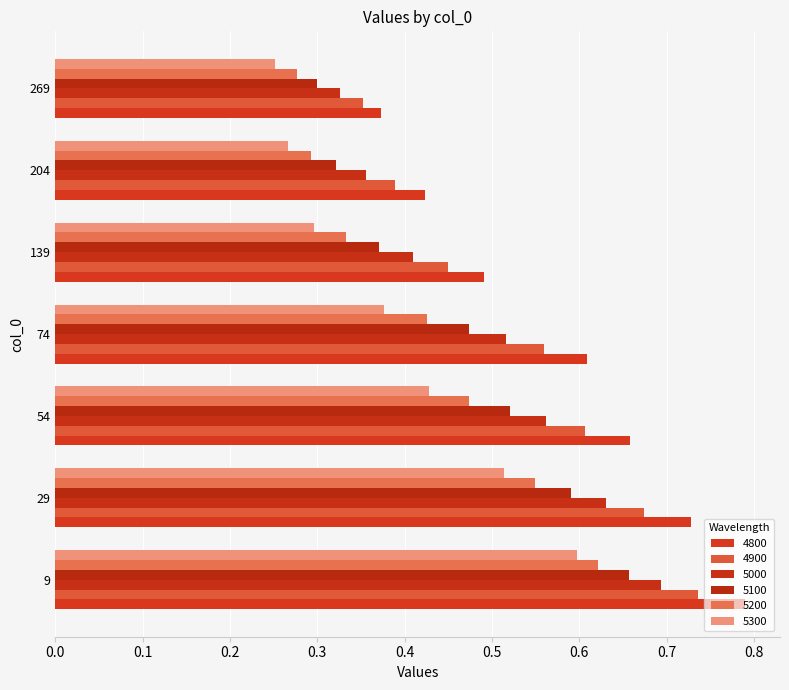

How many series are shown in this chart?

6